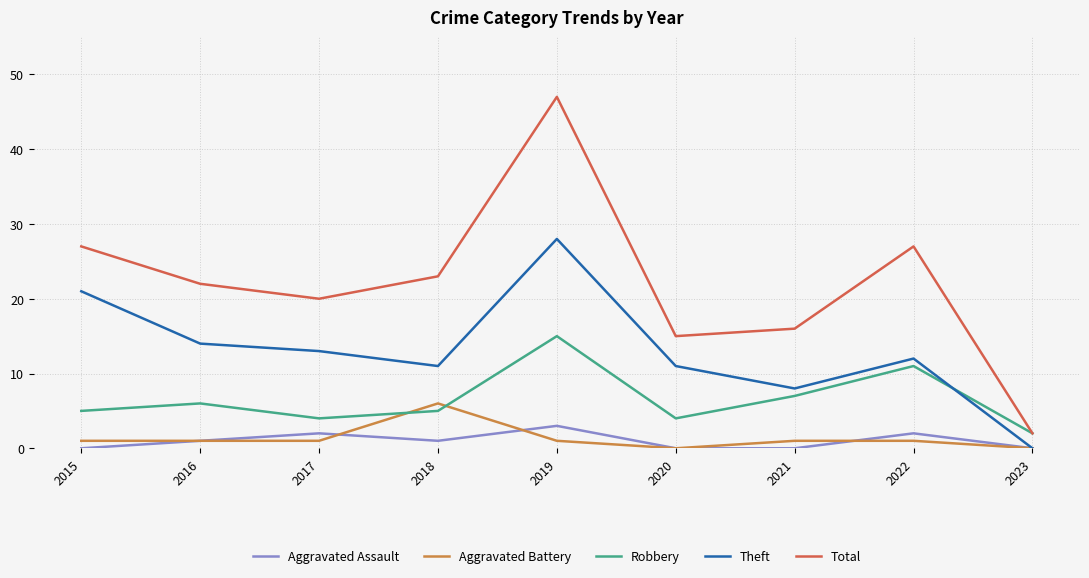

At which label does Total first exceed 22?

2015